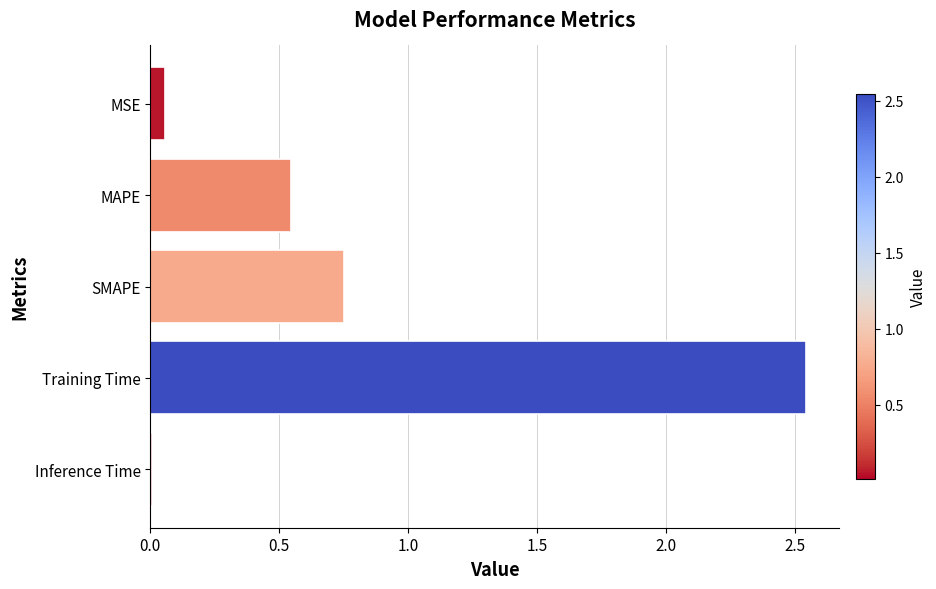

Where is the data nearest to the value 1?

SMAPE